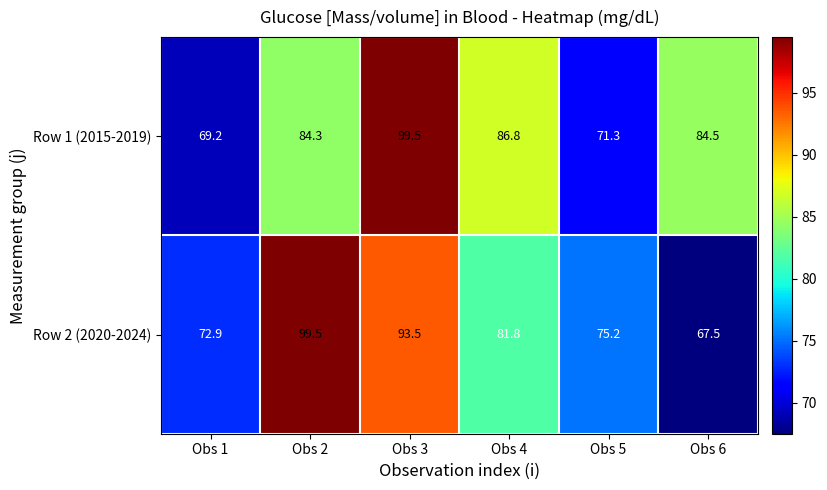

What is the total value across all series at Obs 6?

152.0